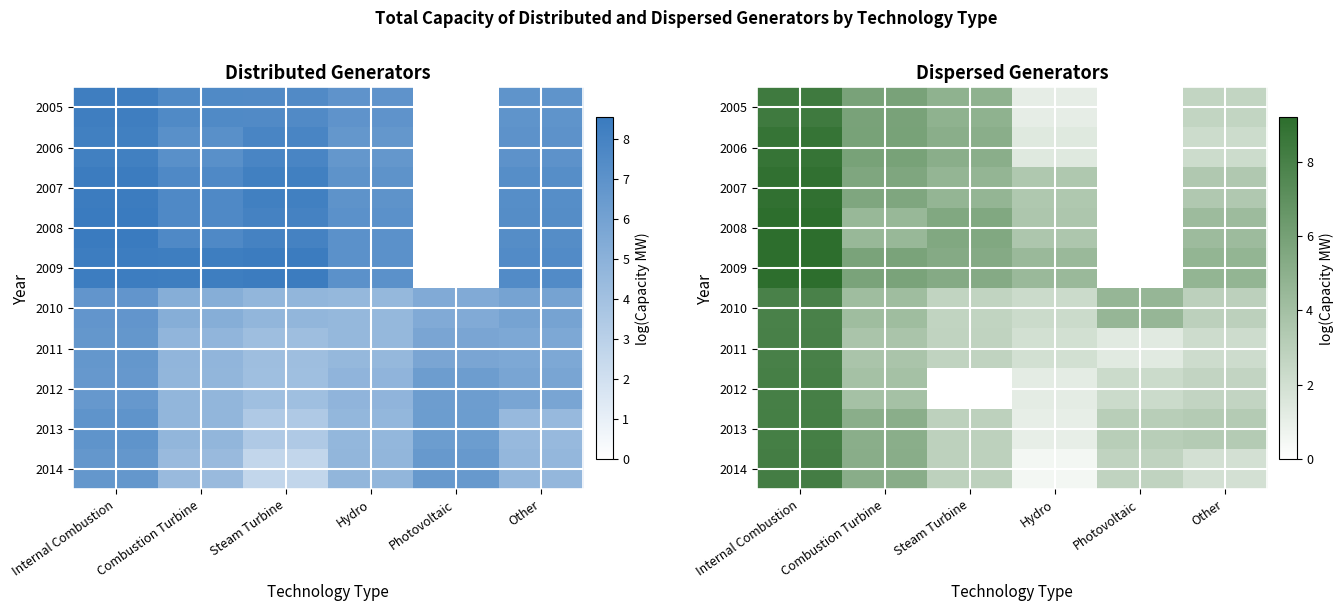

At how many categories does at least one series exceed 4?

6